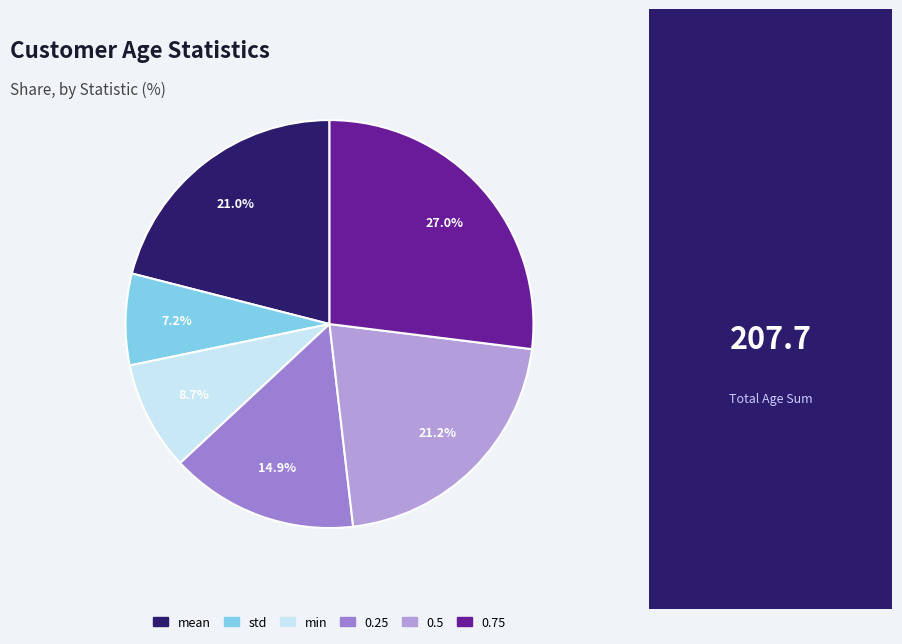

To the nearest percent, what portion does 0.25 represent?

15%